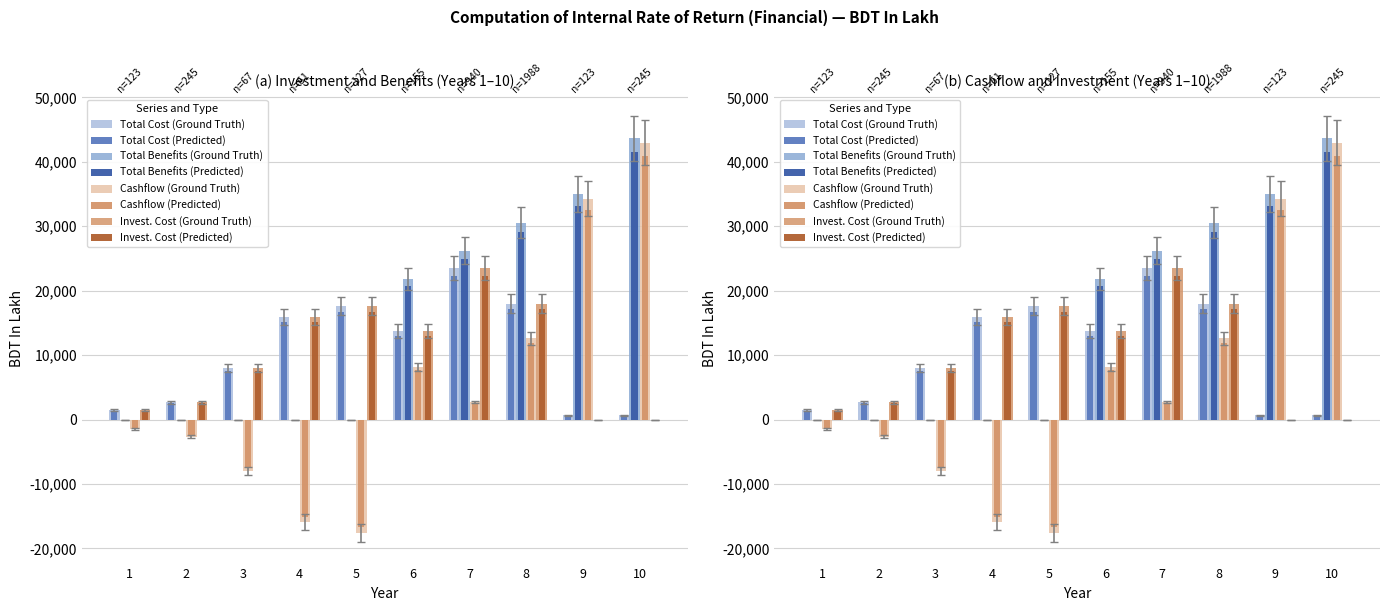

Which category has the highest value across all series?

10